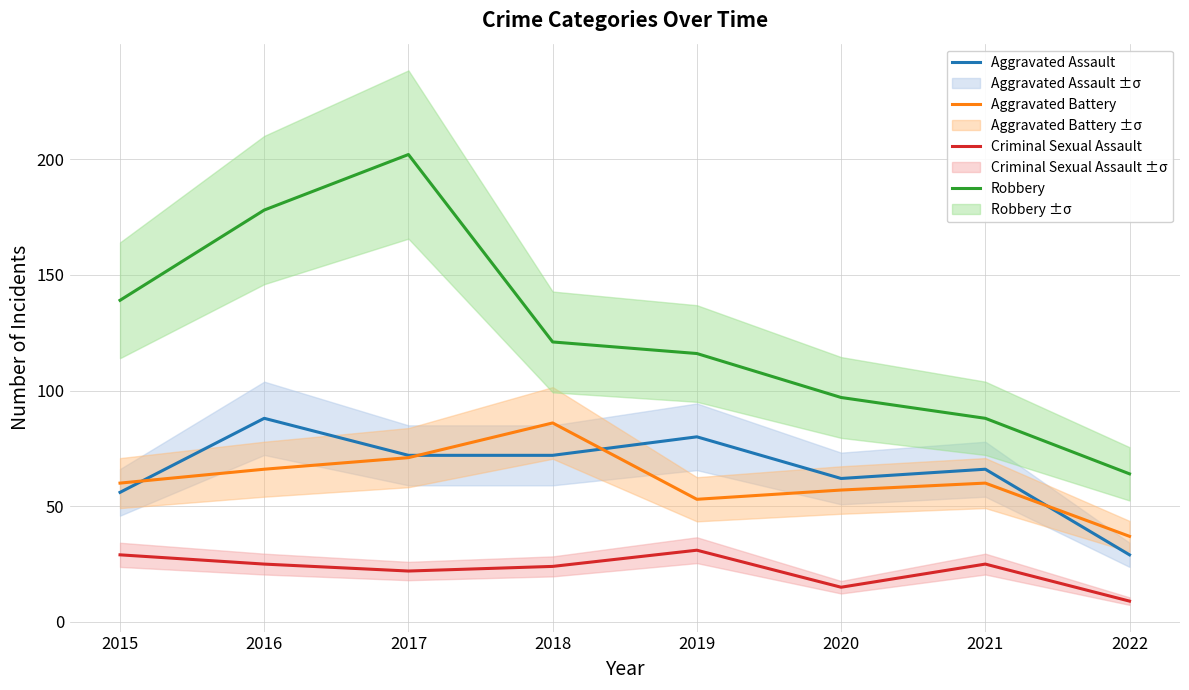

How many lines are shown in the chart?

4